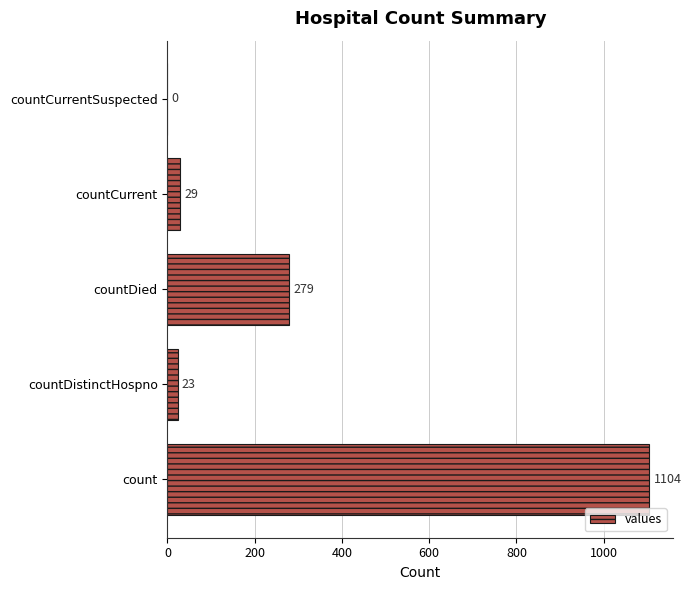

What is the sum of the values at countCurrent and countDistinctHospno?

52